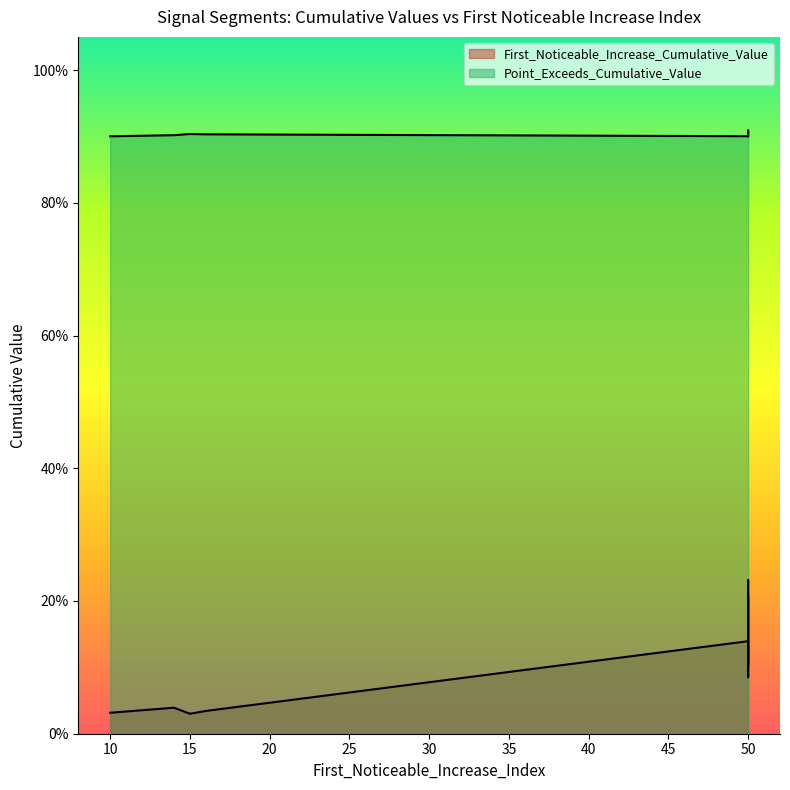

What is the average value?

0.1